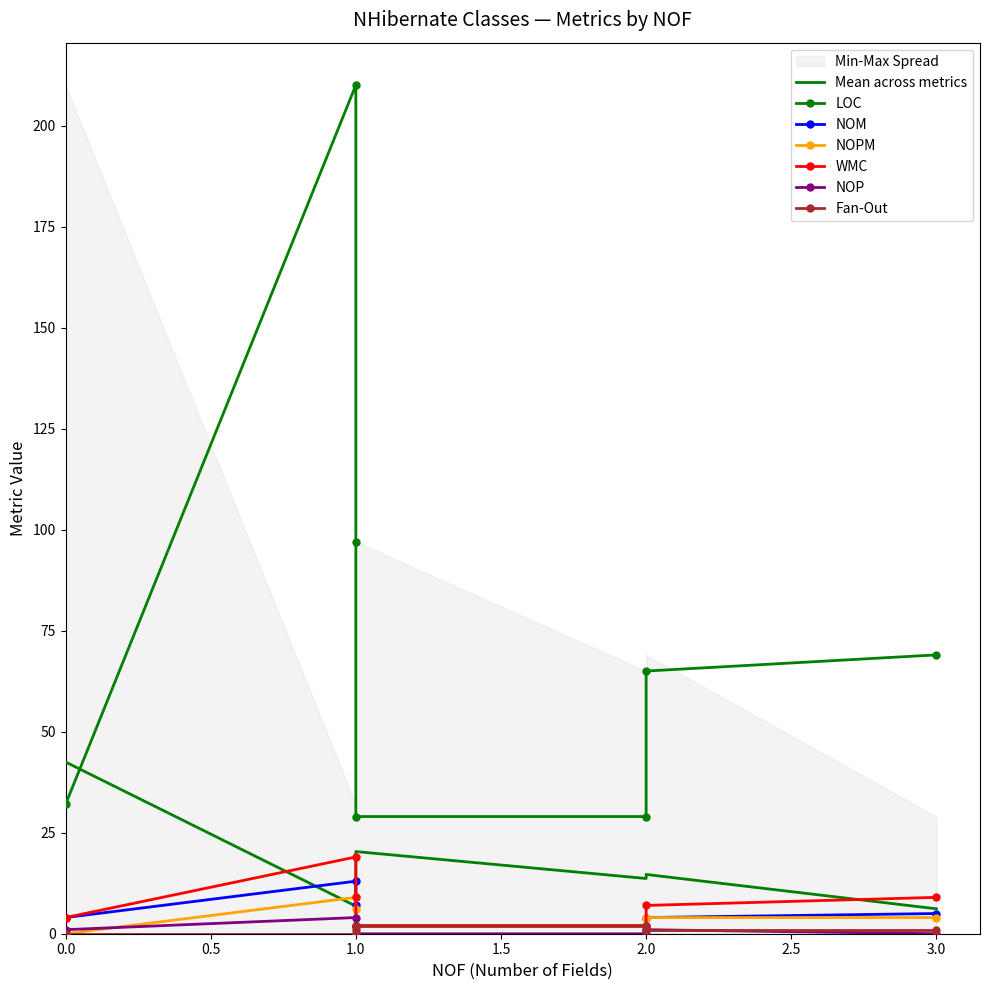

What is the difference between the second highest and minimum values in the NOPM series?

6